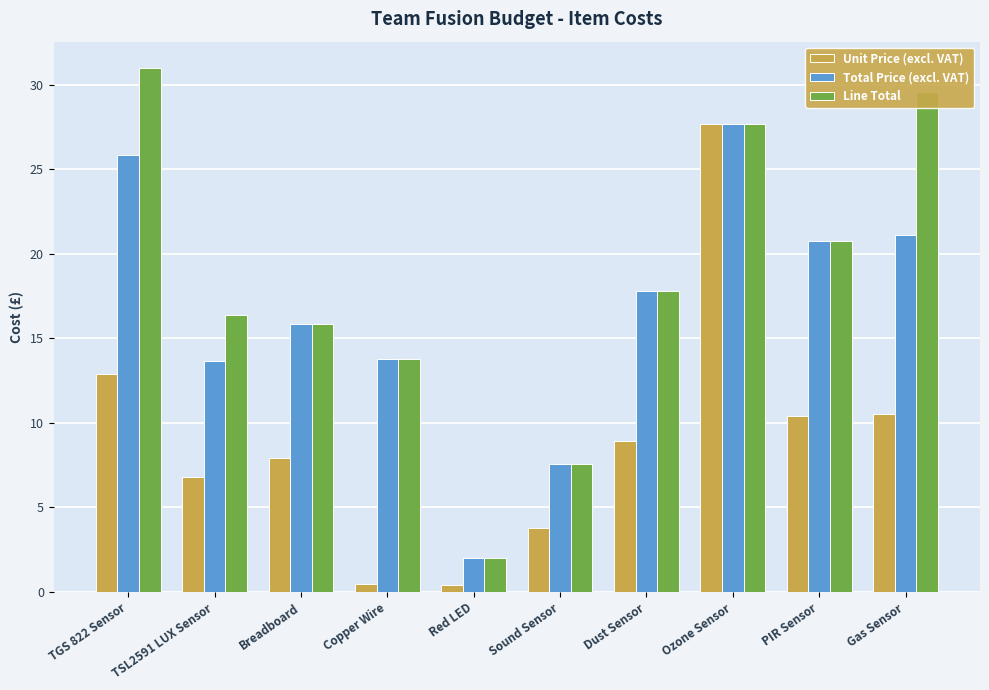

At which label does Total Price (excl. VAT) reach its peak?

Ozone Sensor